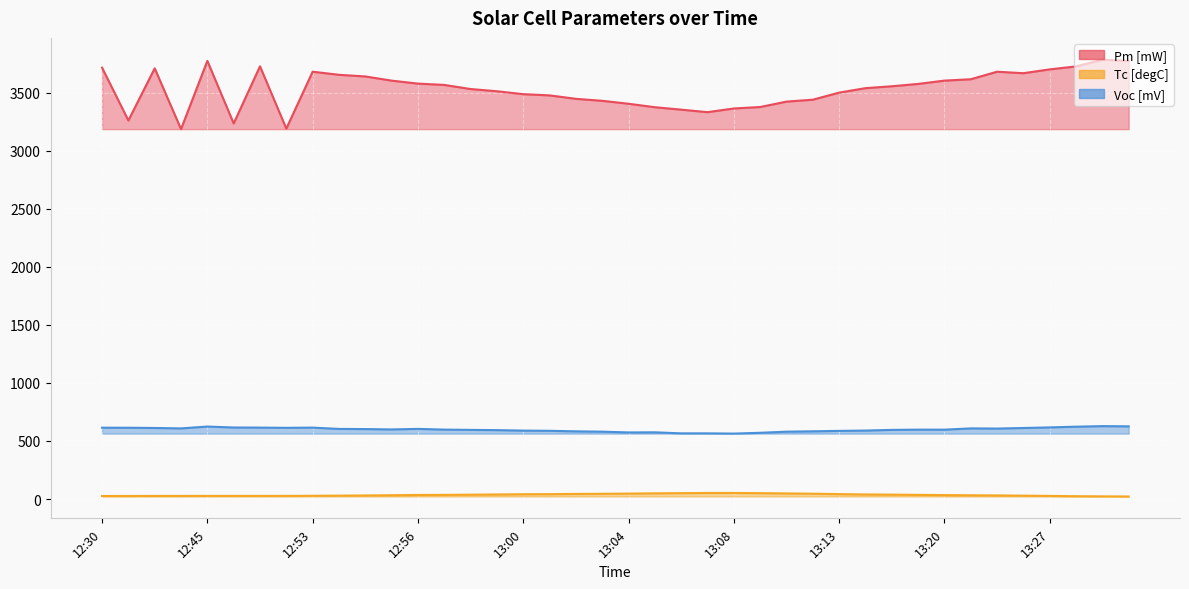

Between 13:00 and 13:11, which series saw the biggest shift?

Pm [mW]